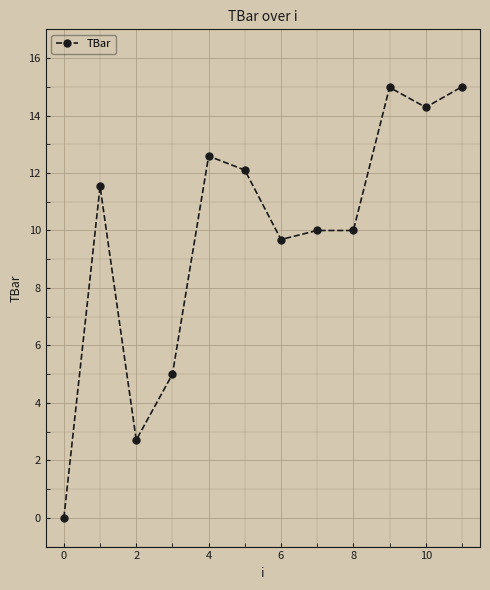

What is the value of the 6th point from the left?

12.1